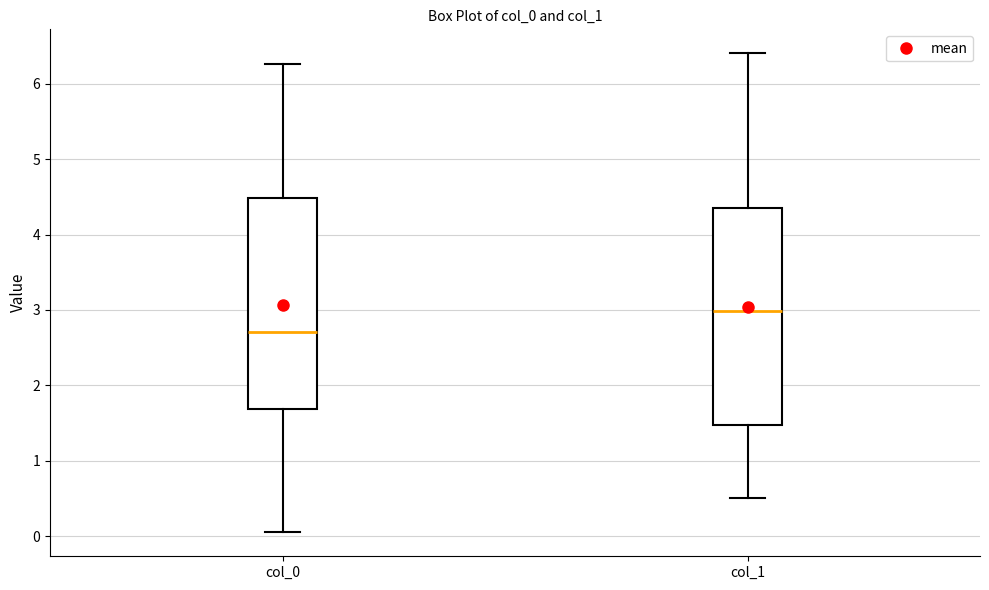

Reading left to right, read every box against the y-axis: the position of its median line, the range the box covers, and the ends of its whiskers. The values are not printed on the chart, so give them approximately, as read against the axis.

col_0: median 2.7, box 1.7 to 4.5, whiskers 0.0 to 6.3
col_1: median 3.0, box 1.5 to 4.4, whiskers 0.5 to 6.4